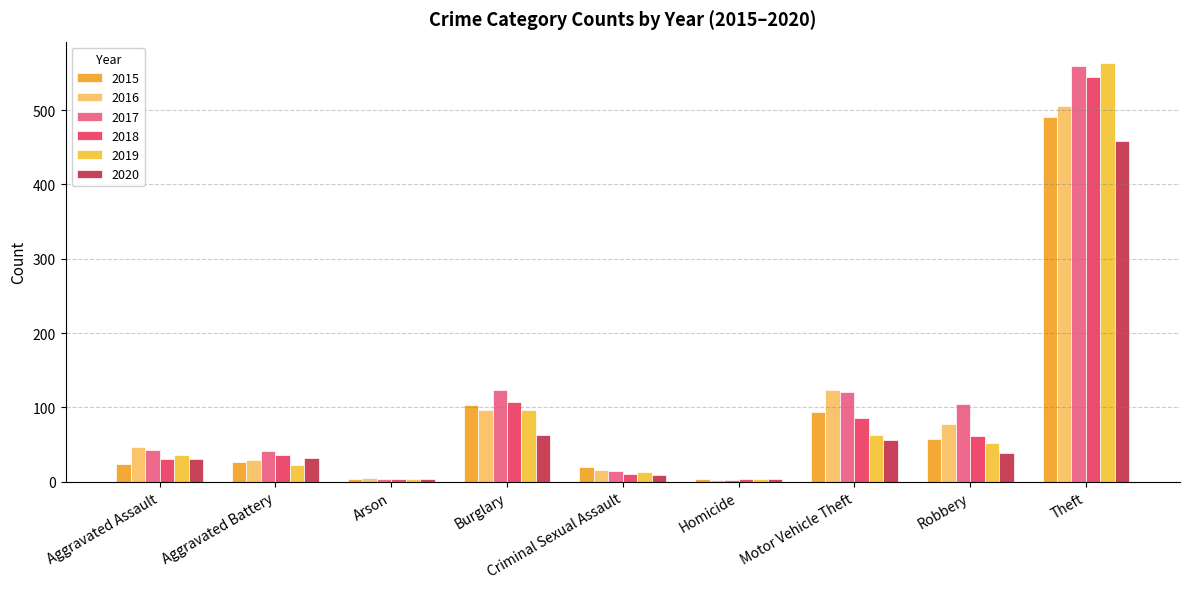

Which series has the largest total across all categories?

2017